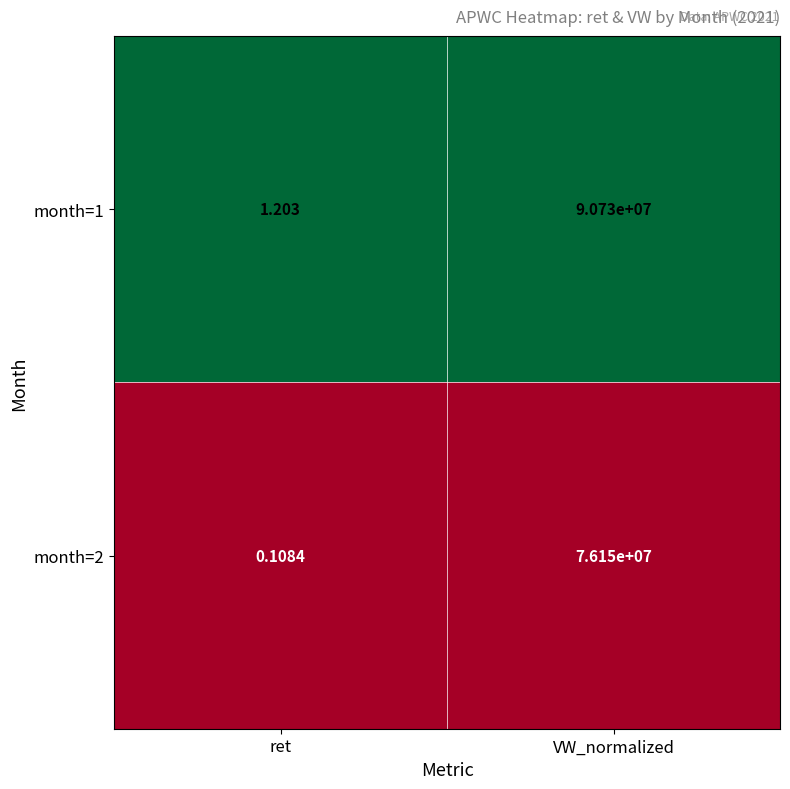

List the series in order of their peak value, highest first.

month=1, month=2